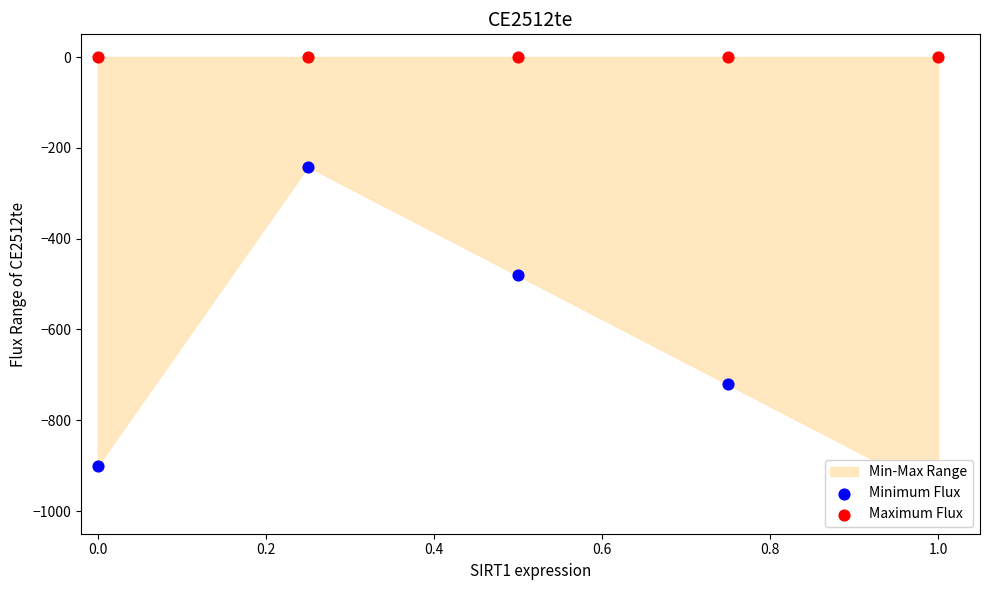

Which series contains the lowest Y value?

Minimum Flux